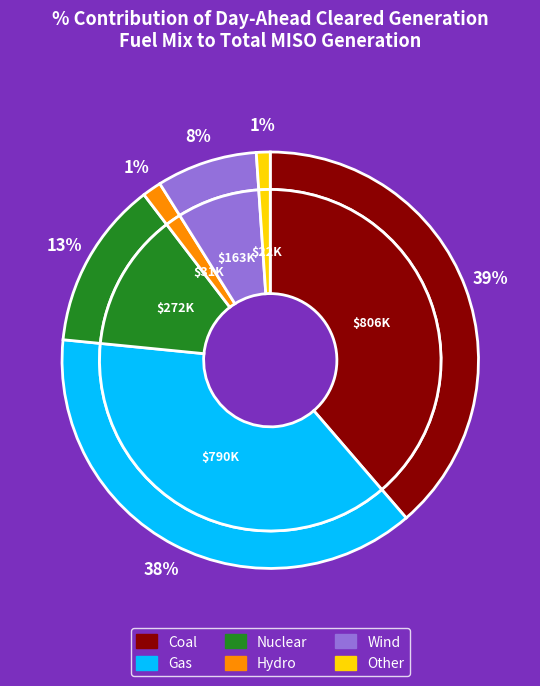

Combined, do Other and Gas account for over 50%?

No